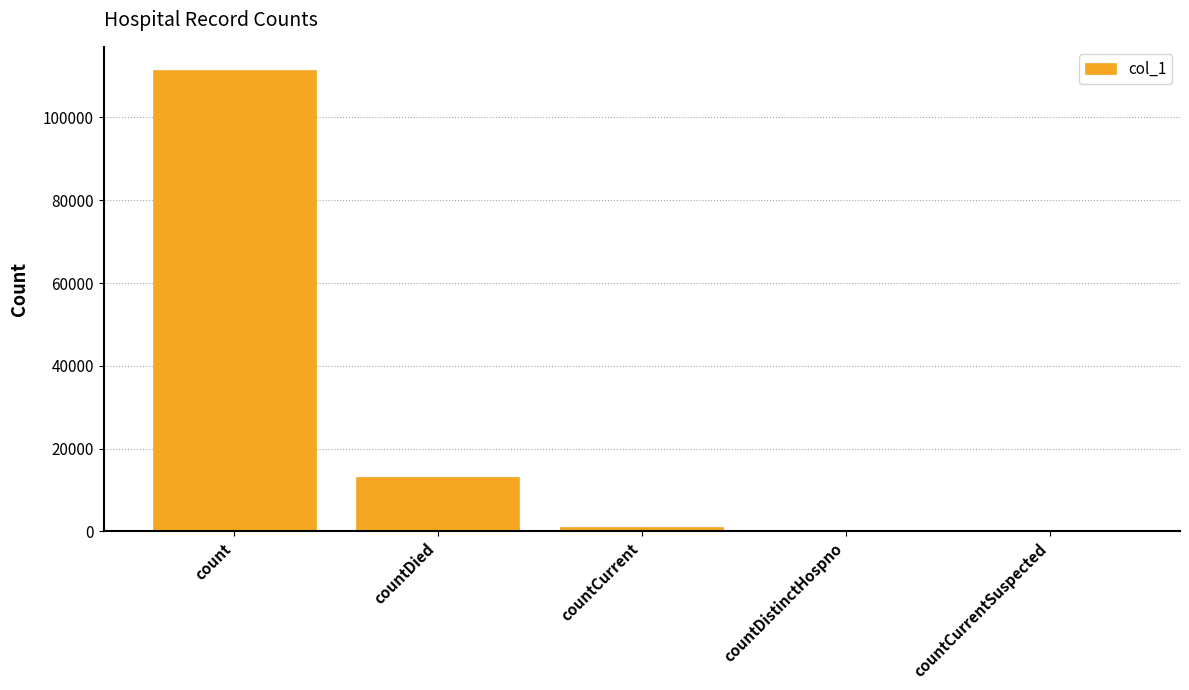

At which label is the value closest to 55744?

countDied